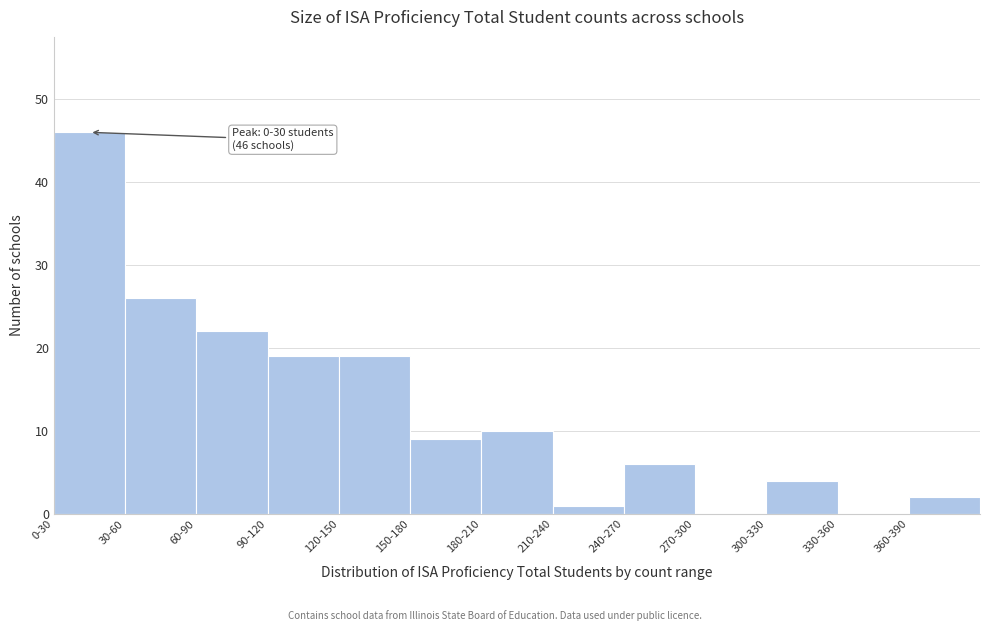

Reading left to right, list all the values displayed in this chart.

0-30=46	30-60=26	60-90=22	90-120=19	120-150=19	150-180=9	180-210=10	210-240=1	240-270=6	270-300=0	300-330=4	330-360=0	360-390=2